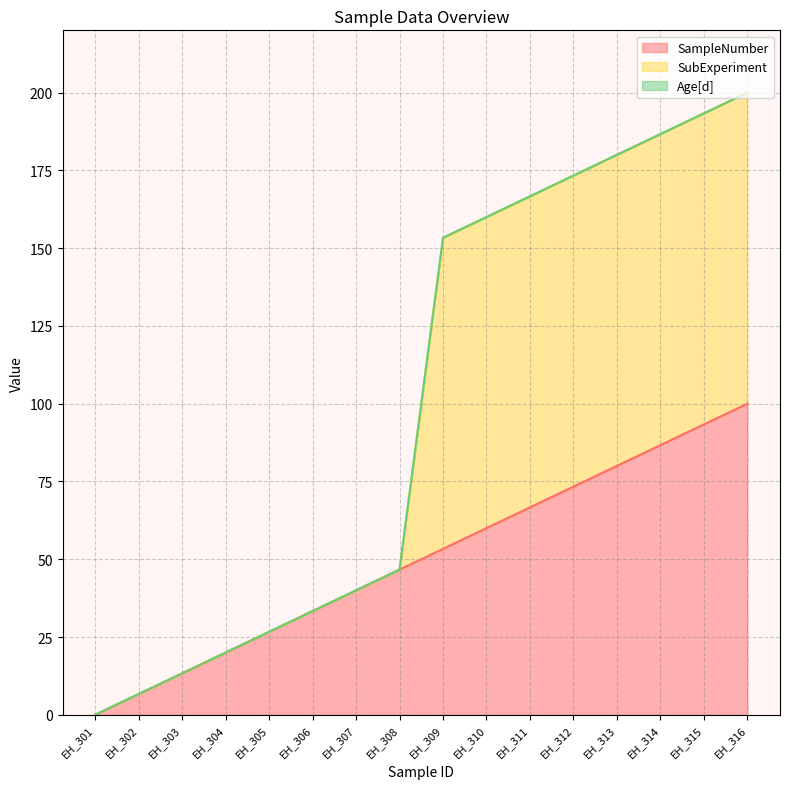

What is the highest value of the SampleNumber series?

100.0